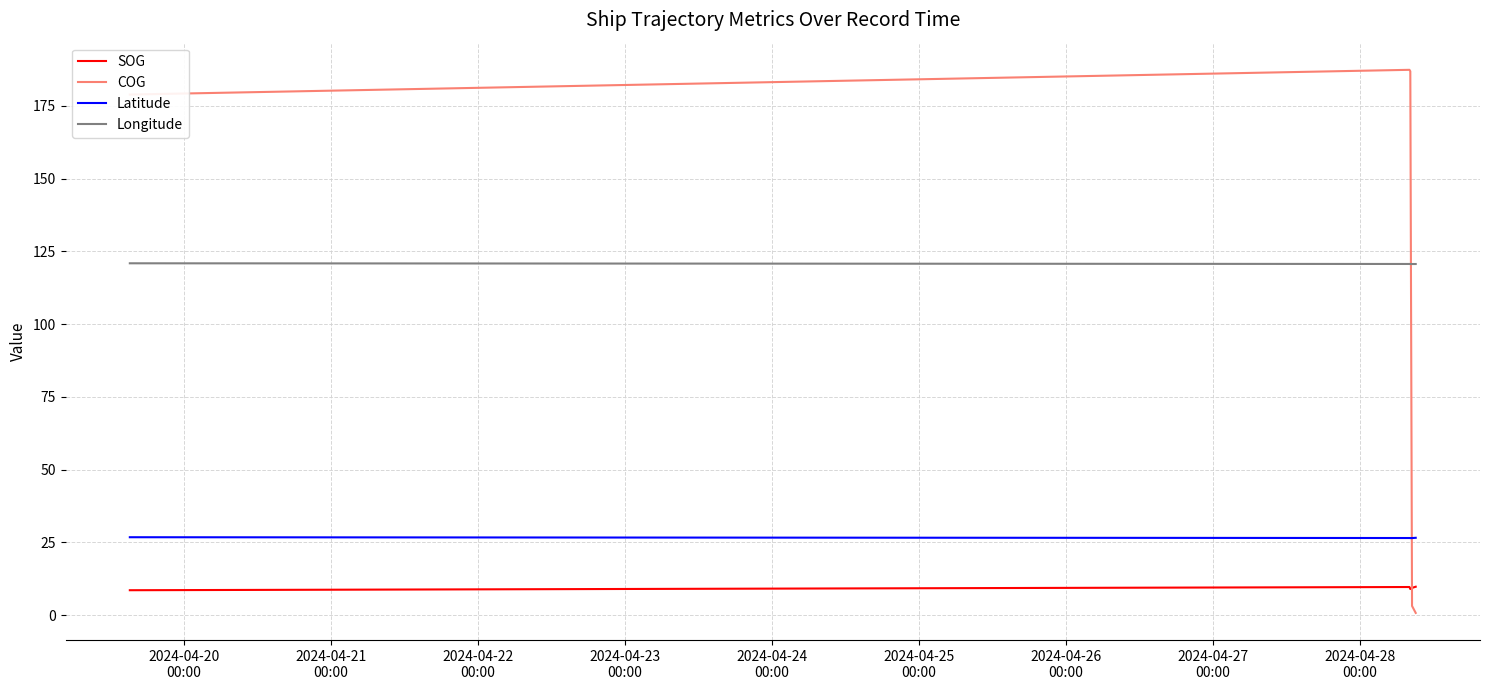

What are all the series names shown in the legend?

SOG, COG, Latitude, Longitude